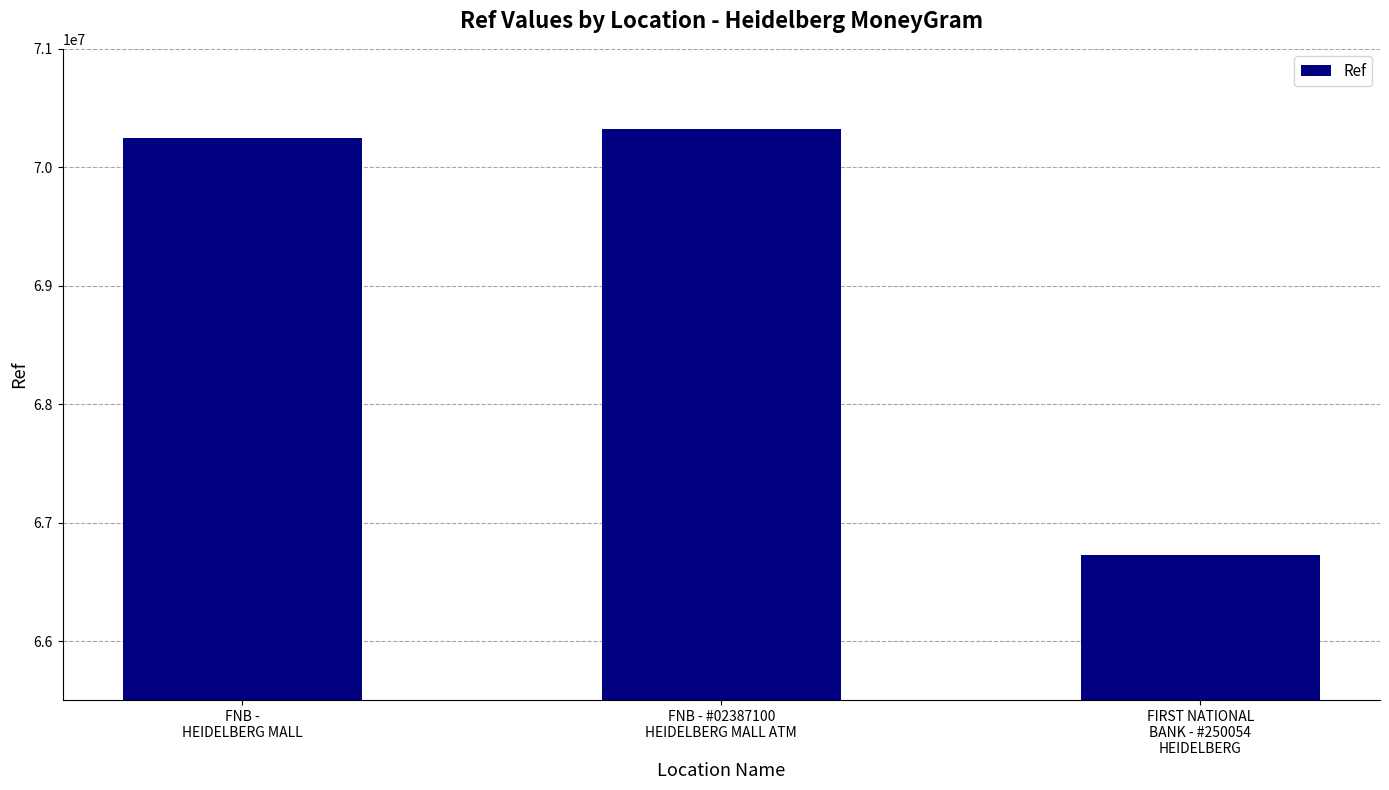

Reading left to right, extract all data points from this chart.

70244168	70323403	66727851